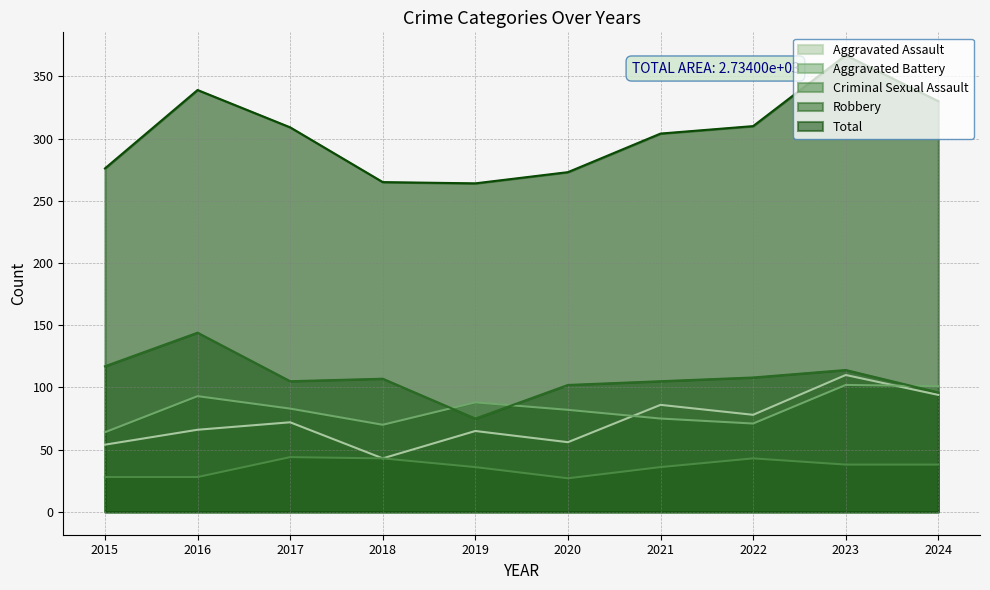

At which label does Robbery first exceed 107?

2015